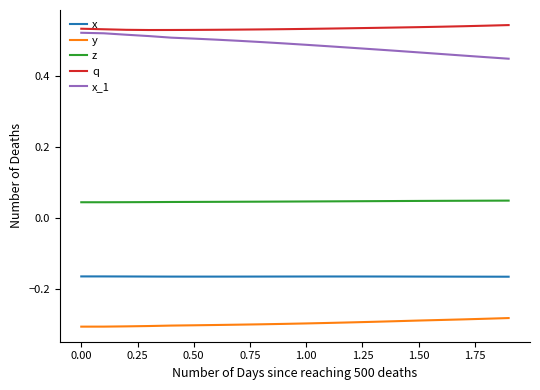

Which series has the largest total across all categories?

q